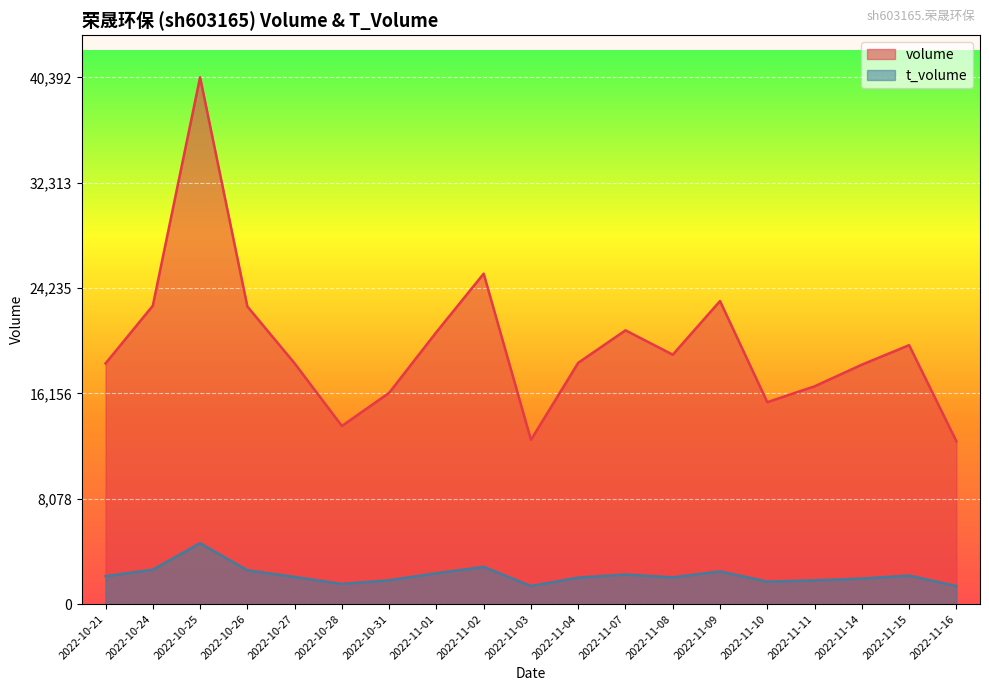

True or false: volume and t_volume intersect in this chart.

False